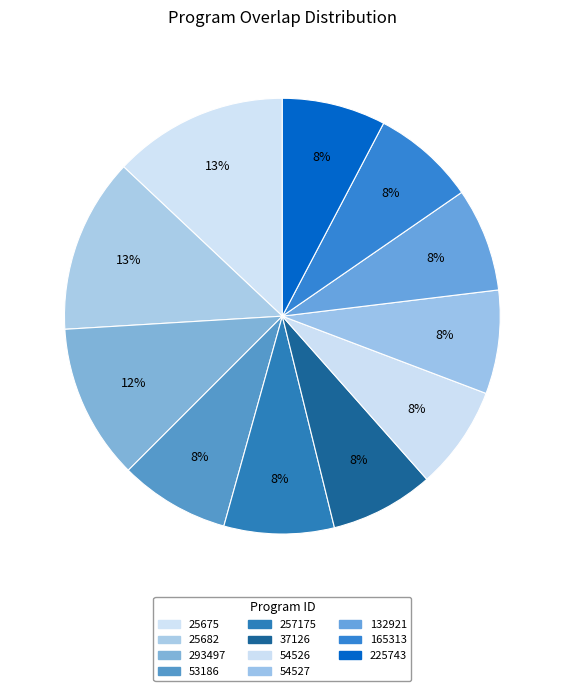

How many segments does this pie chart have?

11